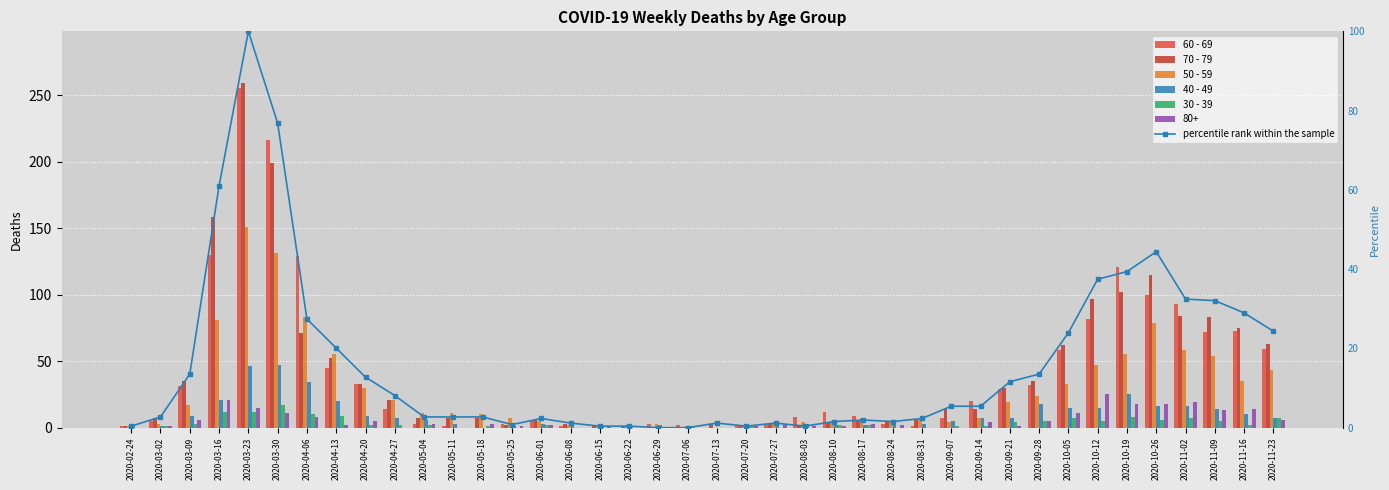

At 2020-08-10, list the series in order from largest to smallest.

60 - 69, 70 - 79, 50 - 59, 40 - 49, 30 - 39, percentile rank within the sample